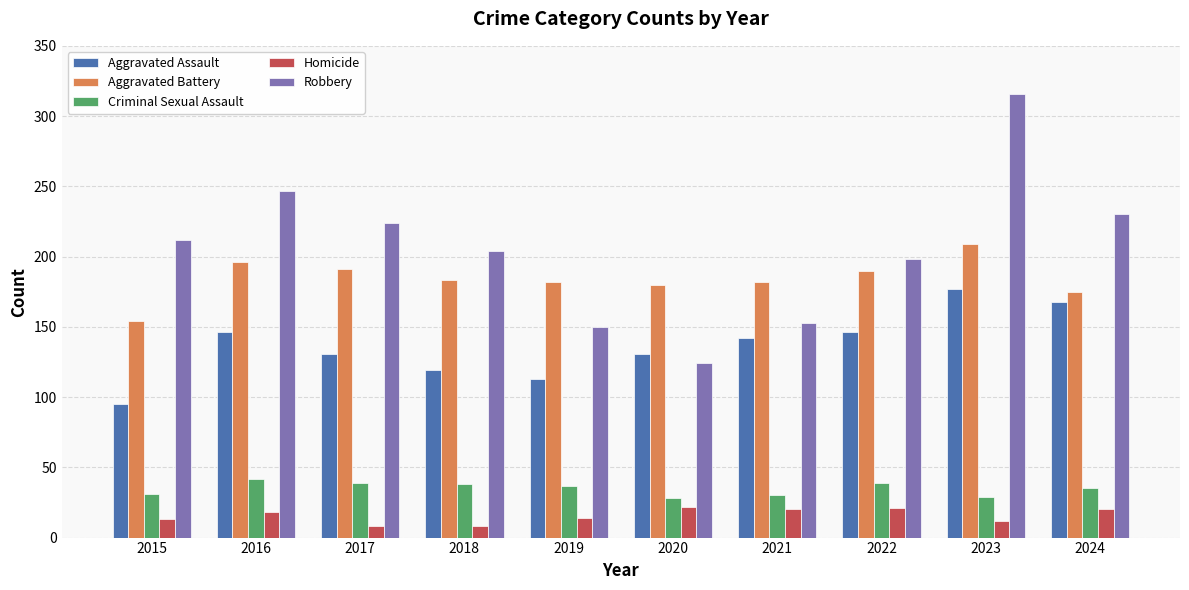

What are all the series names shown in the legend?

Aggravated Assault, Aggravated Battery, Criminal Sexual Assault, Homicide, Robbery